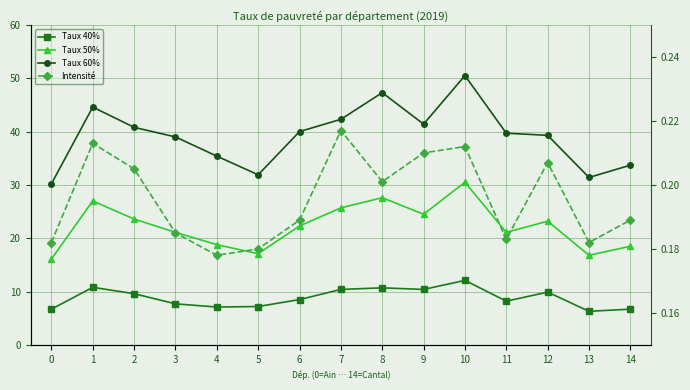

Is it true that Taux 40% equals 6.3 at 13?

True